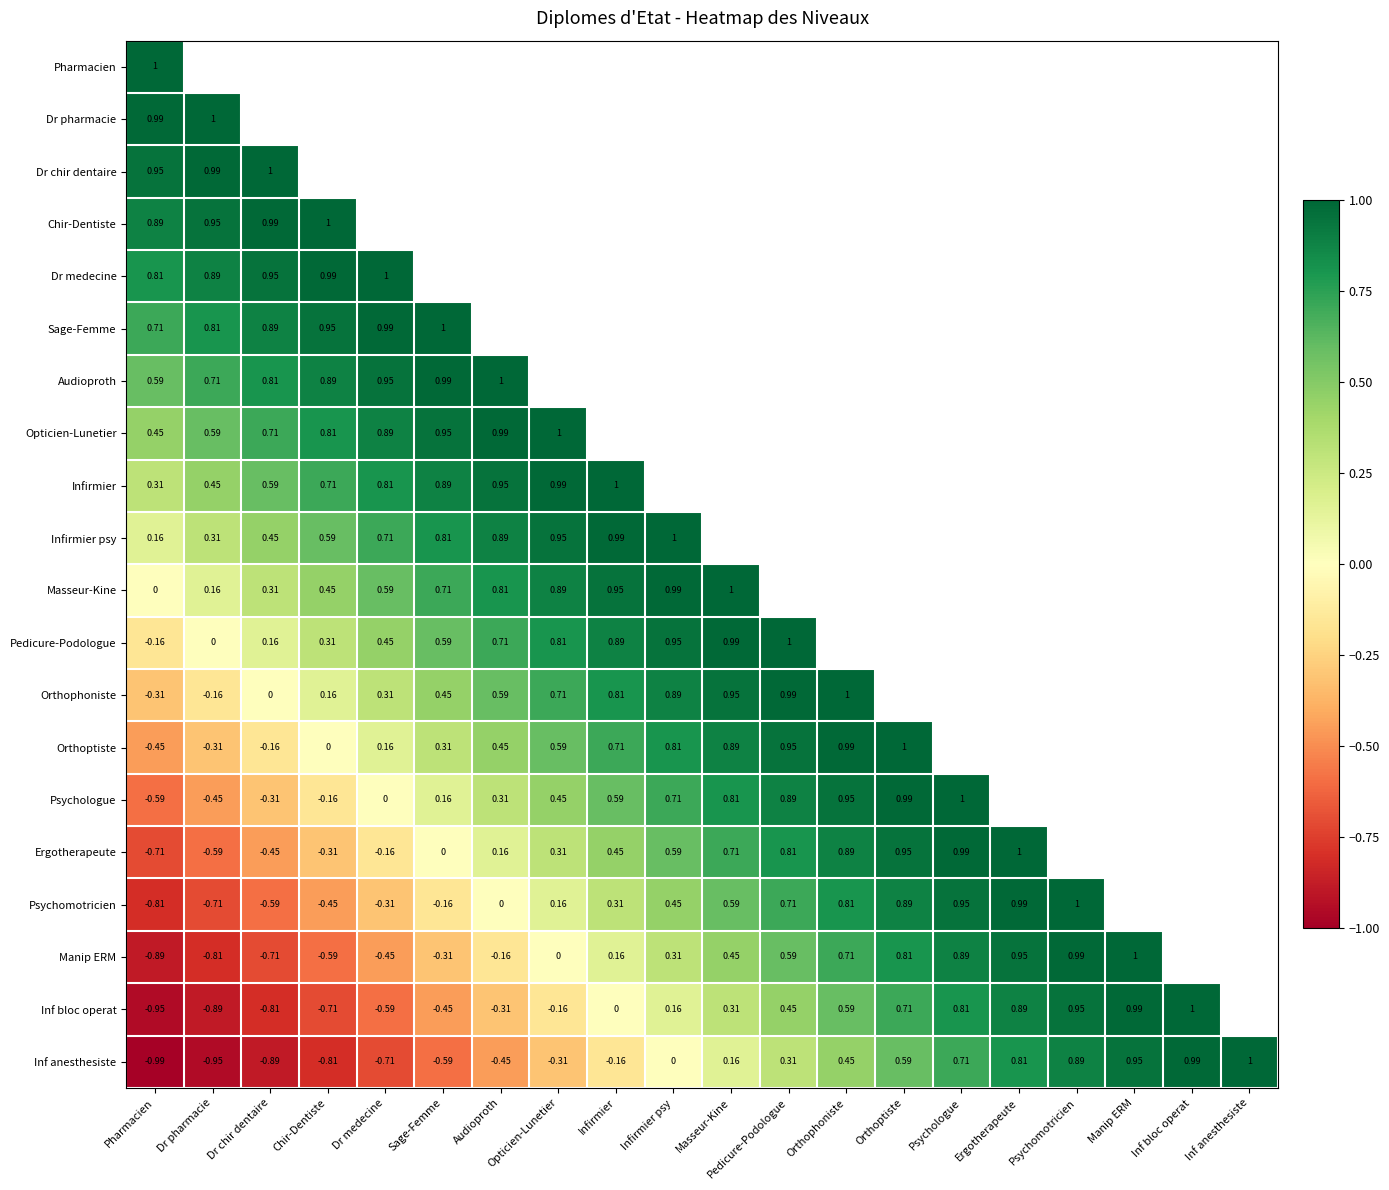

The Infirmier series shows 0.6 at Dr chir dentaire. True or false?

True